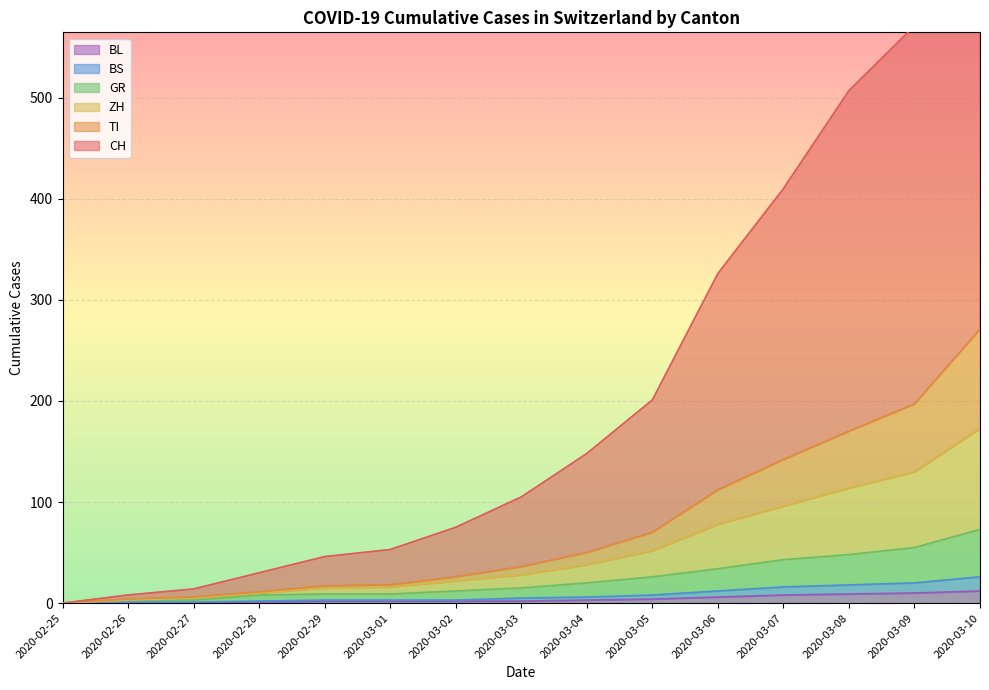

At how many categories does at least one series exceed 415?

3